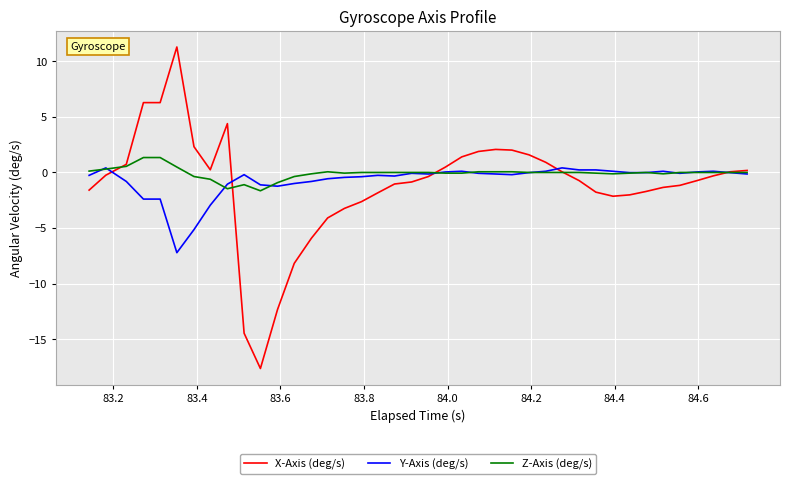

What is the maximum value for X-Axis (deg/s)?

11.3